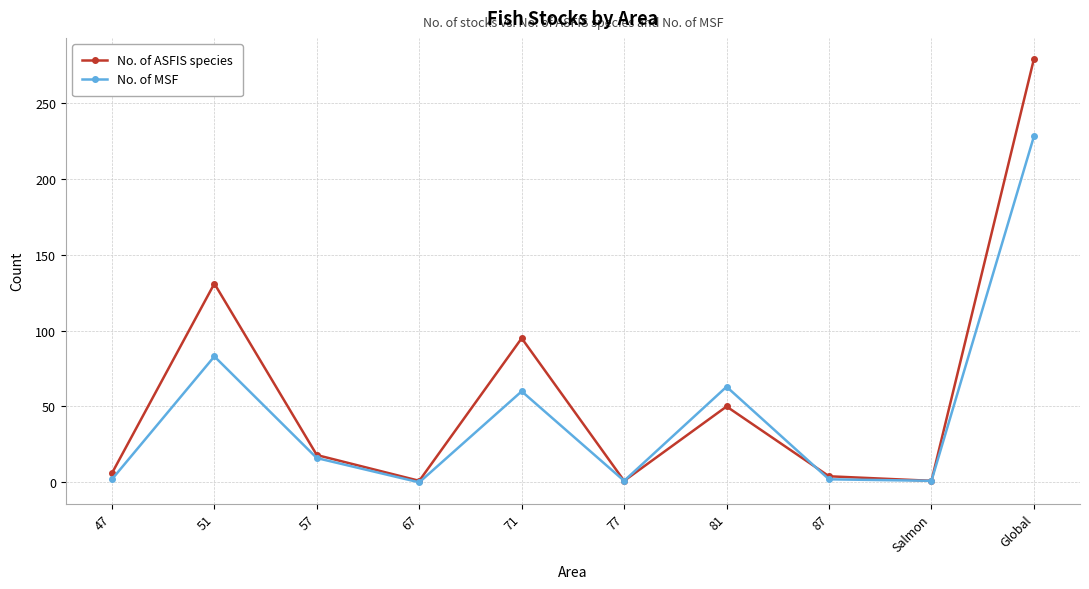

Where does the No. of MSF series first go above 16?

51